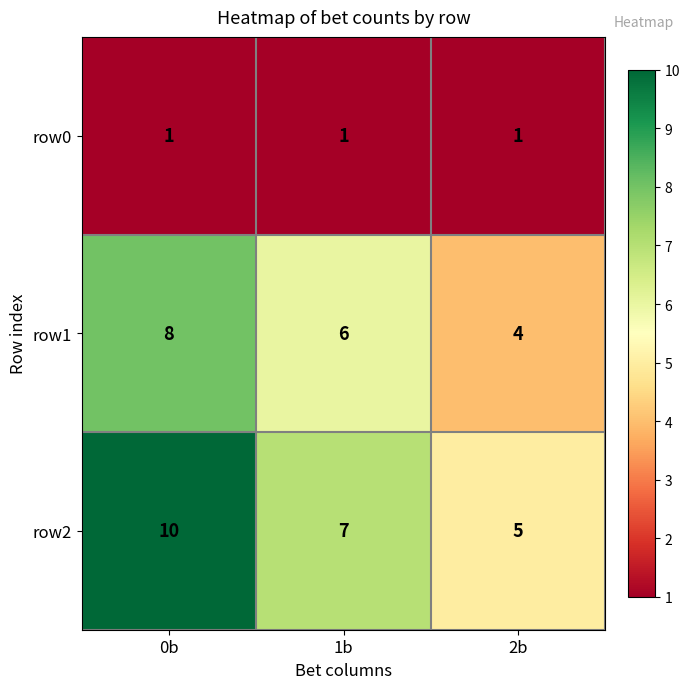

Reading right to left, extract all data points from this chart.

row0: 2b=1	1b=1	0b=1
row1: 2b=4	1b=6	0b=8
row2: 2b=5	1b=7	0b=10